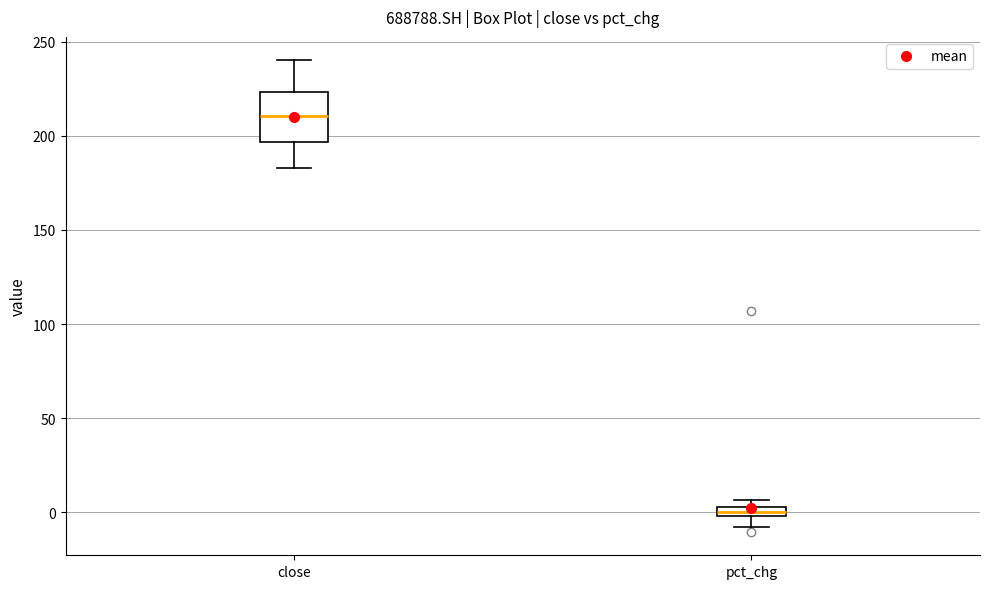

Where does the upper whisker of the box for close end on the y-axis? The values are not printed on the chart, so give them approximately, as read against the axis.

240